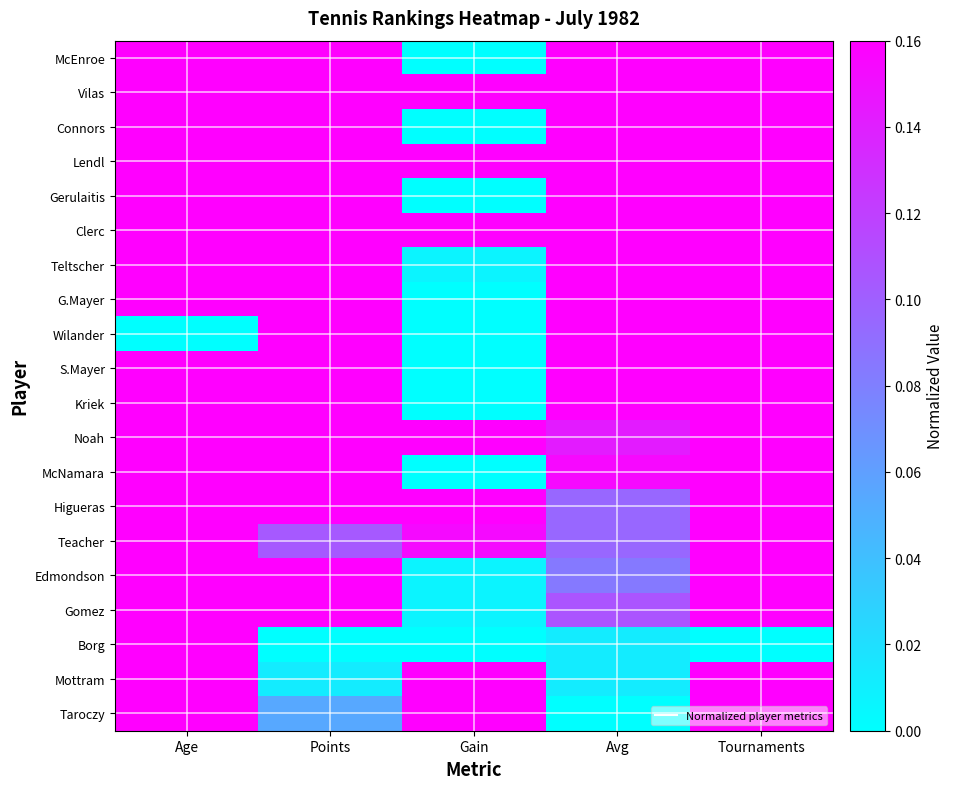

Which label corresponds to the smallest value in the chart?

Gain